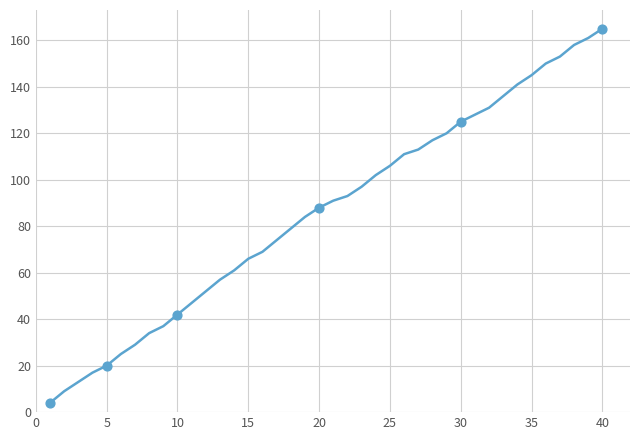

What is the minimum value shown in the chart?

4